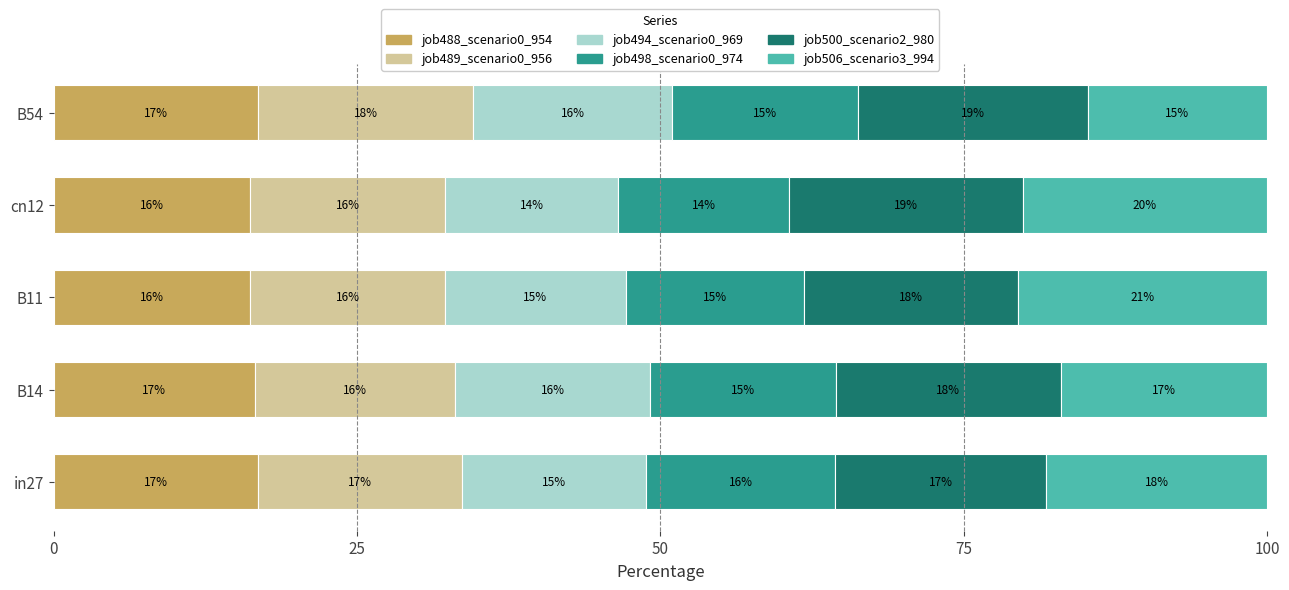

What are all the series names shown in the legend?

job488_scenario0_954, job489_scenario0_956, job494_scenario0_969, job498_scenario0_974, job500_scenario2_980, job506_scenario3_994